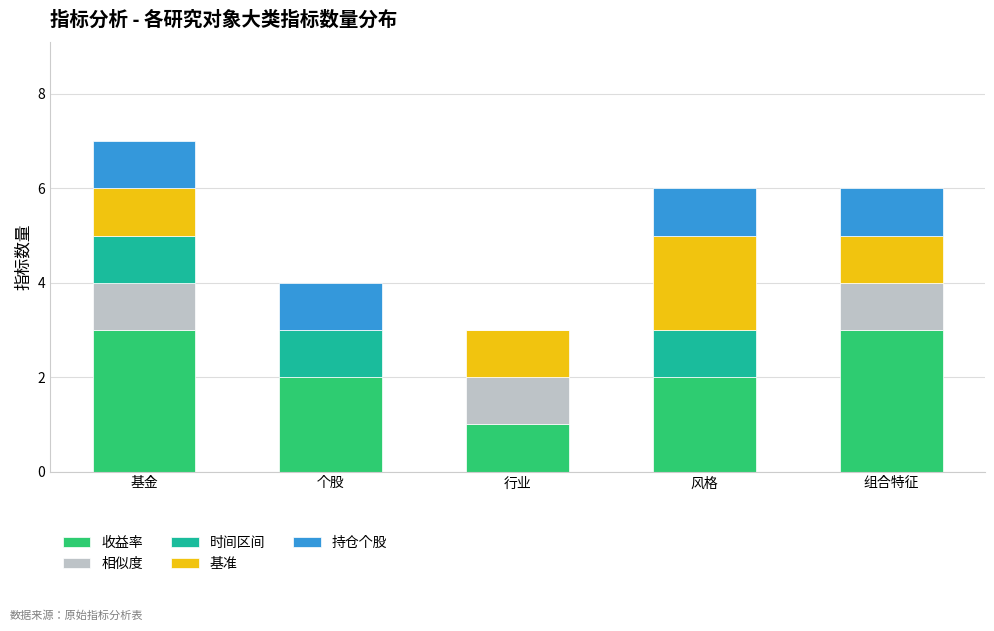

What is the total value across all series at 行业?

3